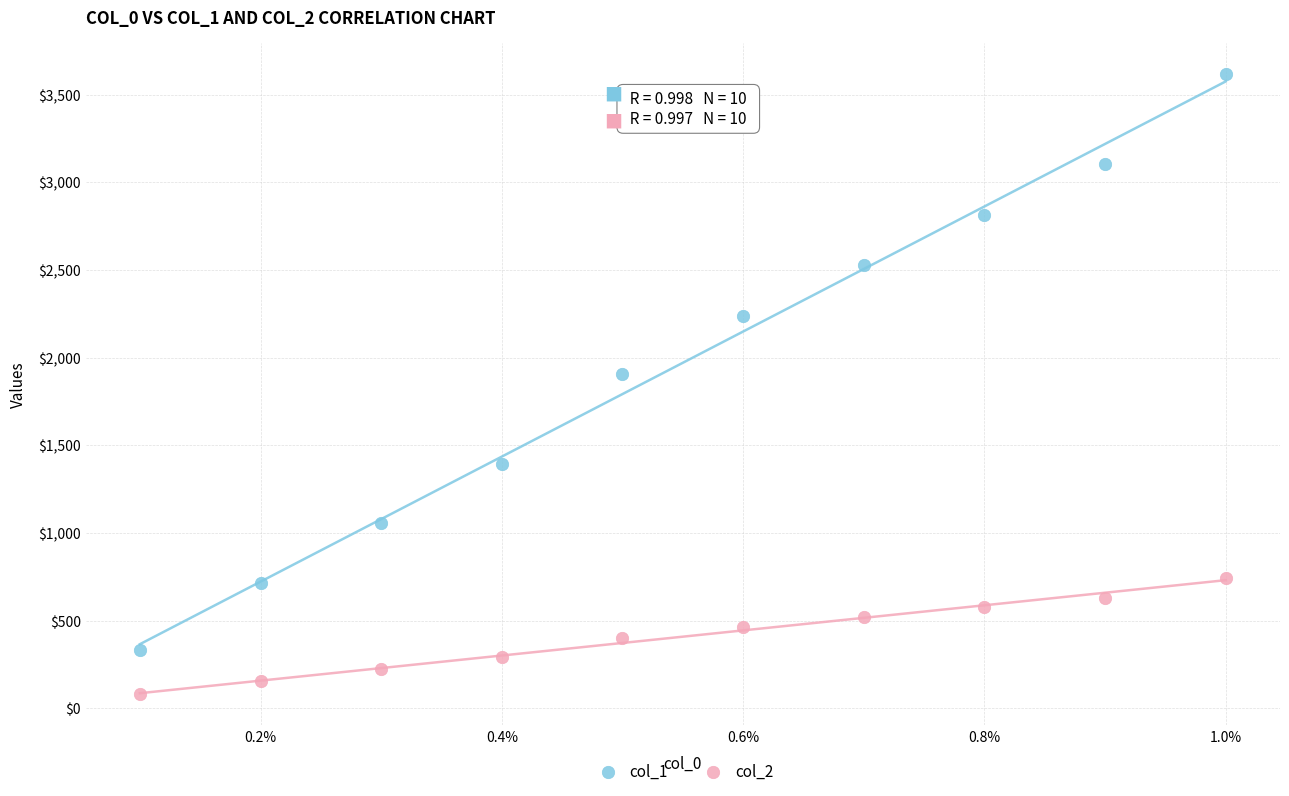

Which series reaches the maximum Y coordinate?

col_1